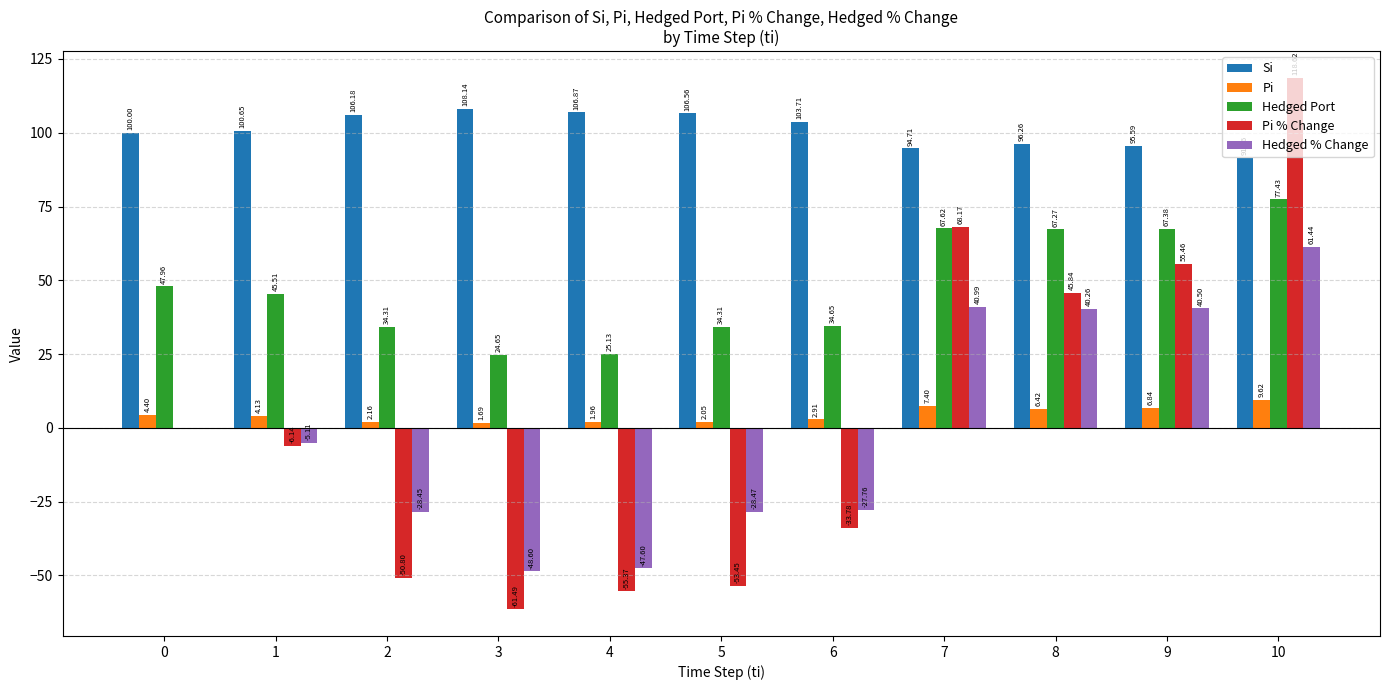

Does the chart contain stacked bars?

No